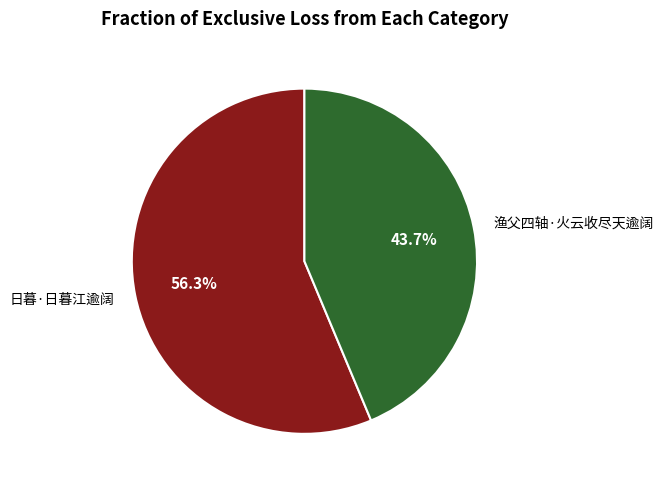

Between 日暮·日暮江逾阔 and 渔父四轴·火云收尽天逾阔, which is larger?

日暮·日暮江逾阔